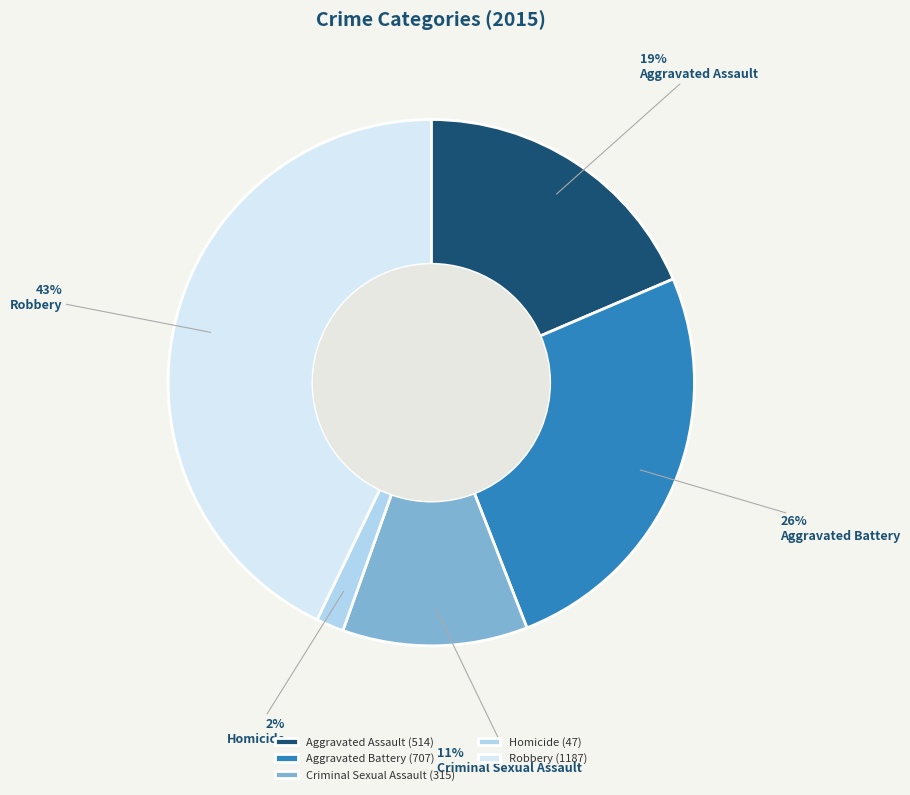

Does Robbery represent more than half of the total?

No